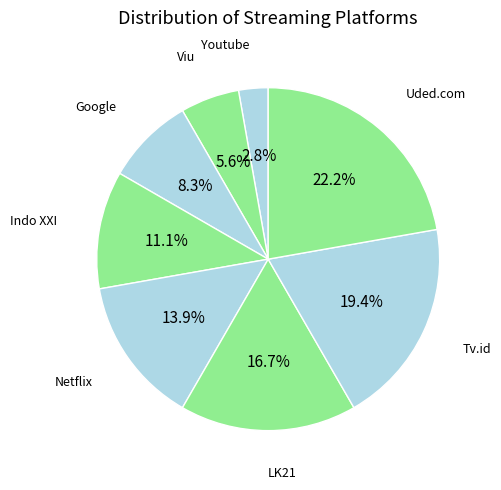

To the nearest percent, what percentage of the pie is Google?

8%